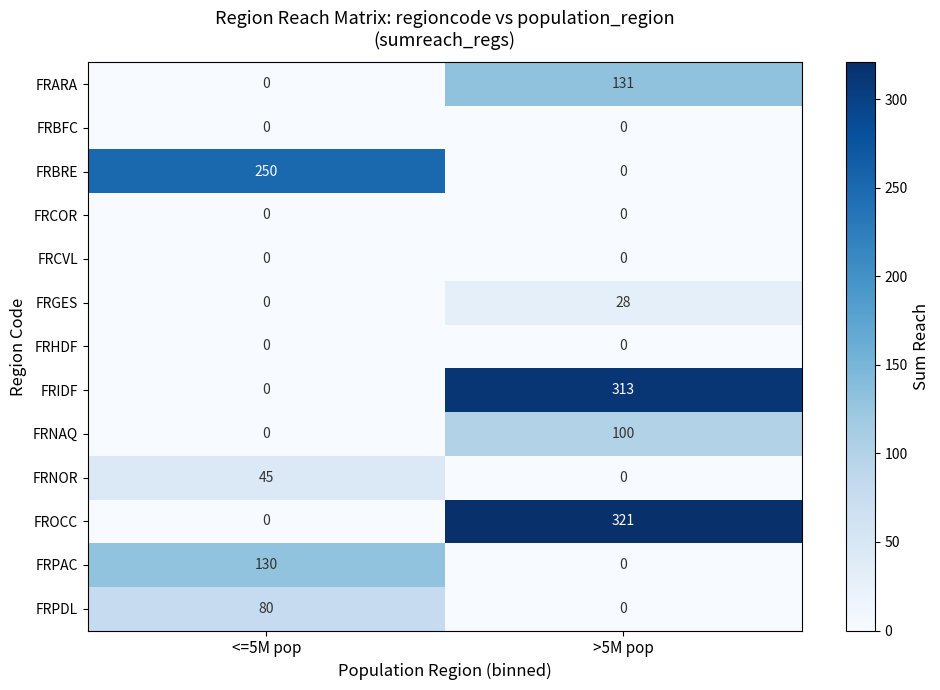

Reading left to right, list all the values displayed in this chart.

FRARA: <=5M pop=0	>5M pop=131
FRBFC: <=5M pop=0	>5M pop=0
FRBRE: <=5M pop=250	>5M pop=0
FRCOR: <=5M pop=0	>5M pop=0
FRCVL: <=5M pop=0	>5M pop=0
FRGES: <=5M pop=0	>5M pop=28
FRHDF: <=5M pop=0	>5M pop=0
FRIDF: <=5M pop=0	>5M pop=313
FRNAQ: <=5M pop=0	>5M pop=100
FRNOR: <=5M pop=45	>5M pop=0
FROCC: <=5M pop=0	>5M pop=321
FRPAC: <=5M pop=130	>5M pop=0
FRPDL: <=5M pop=80	>5M pop=0